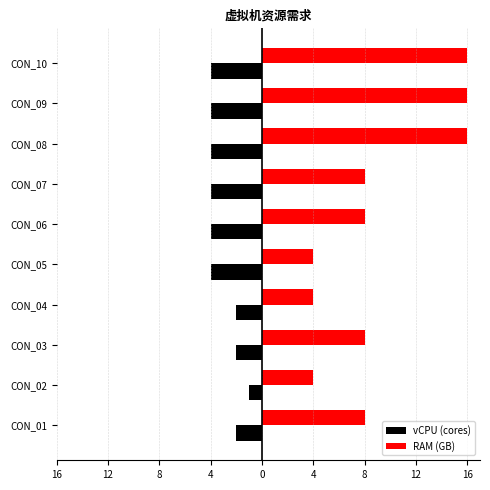

What is the difference between the maximum and minimum values in the vCPU (cores) series?

3